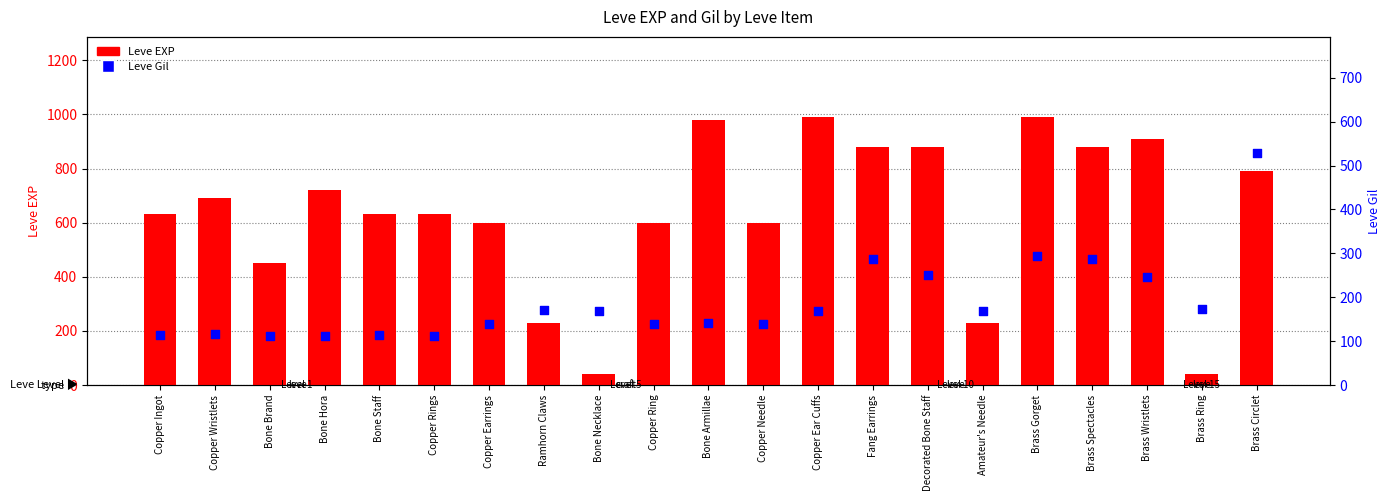

At which category is the sum across all series the highest?

Brass Circlet